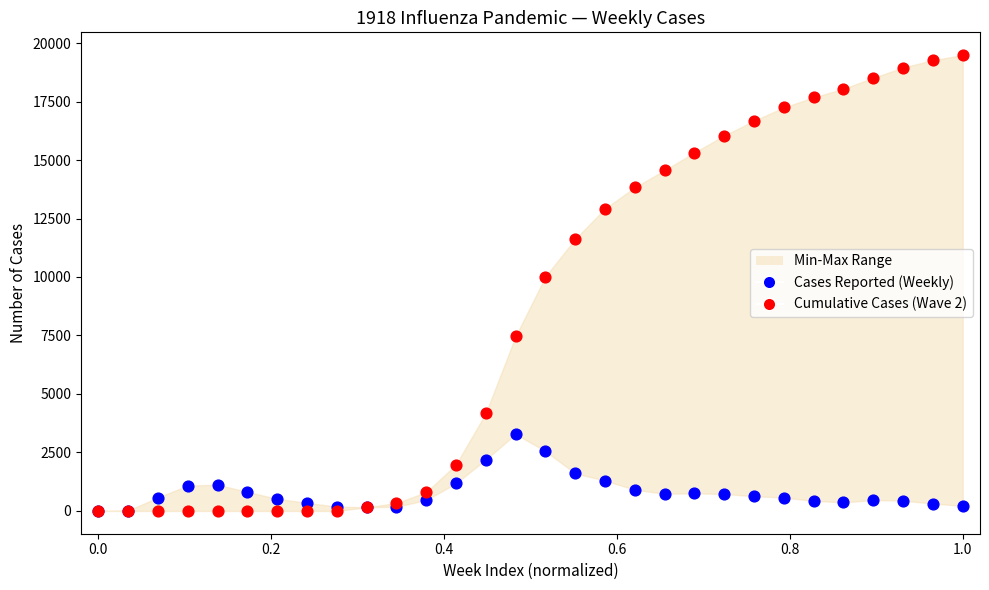

Which series has the widest spread of Y values?

Cumulative Cases (Wave 2)